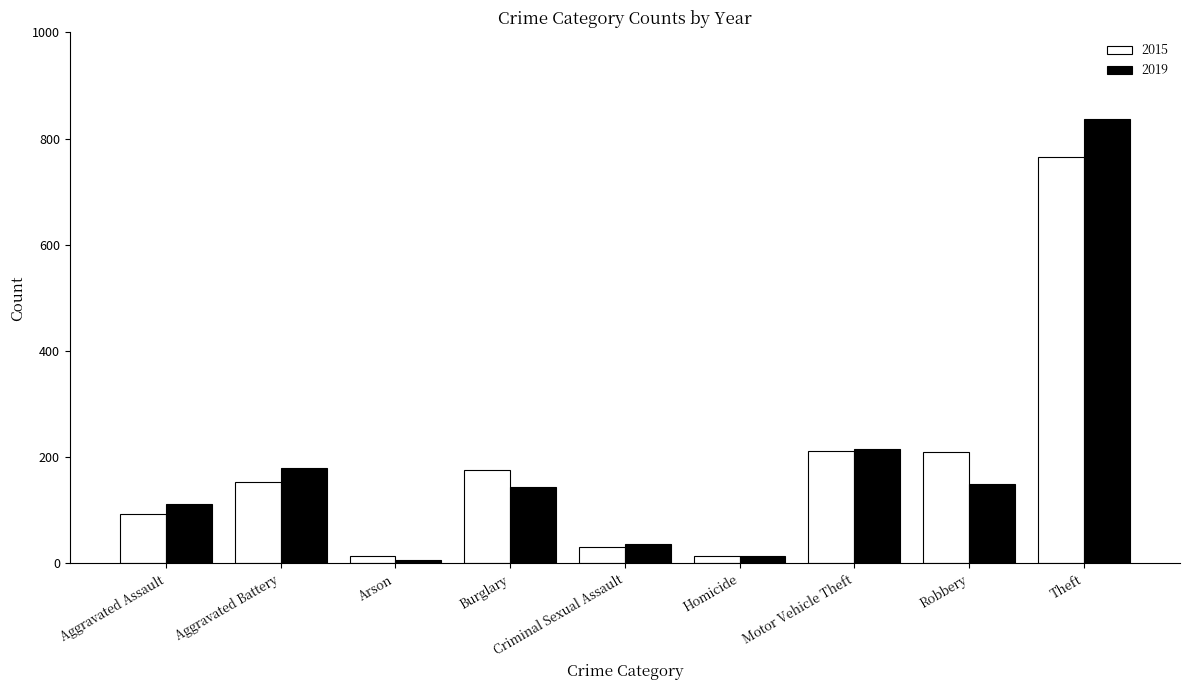

At how many categories does at least one series exceed 748?

1